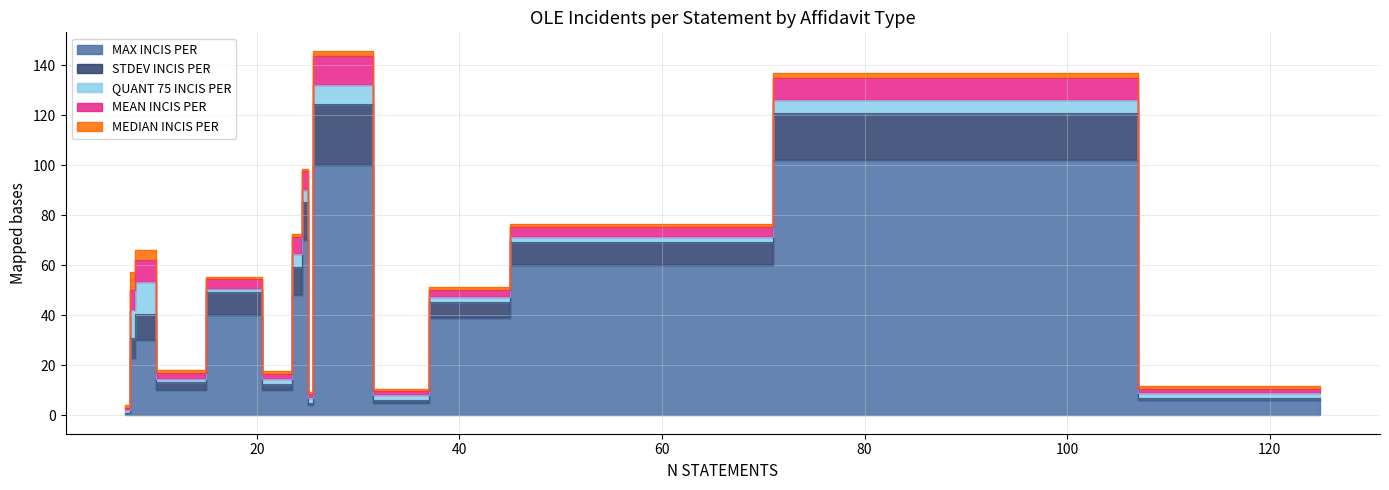

How many times do QUANT 75 INCIS PER and MEAN INCIS PER cross each other?

6